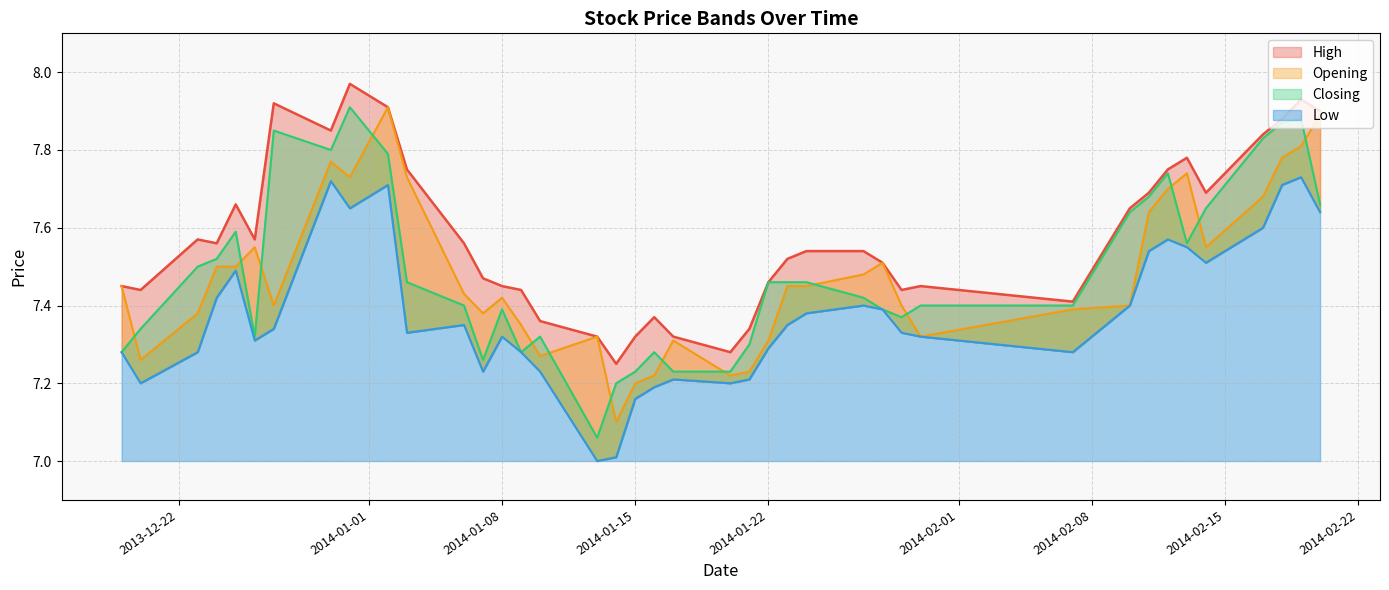

True or false: Low and Opening intersect in this chart.

False